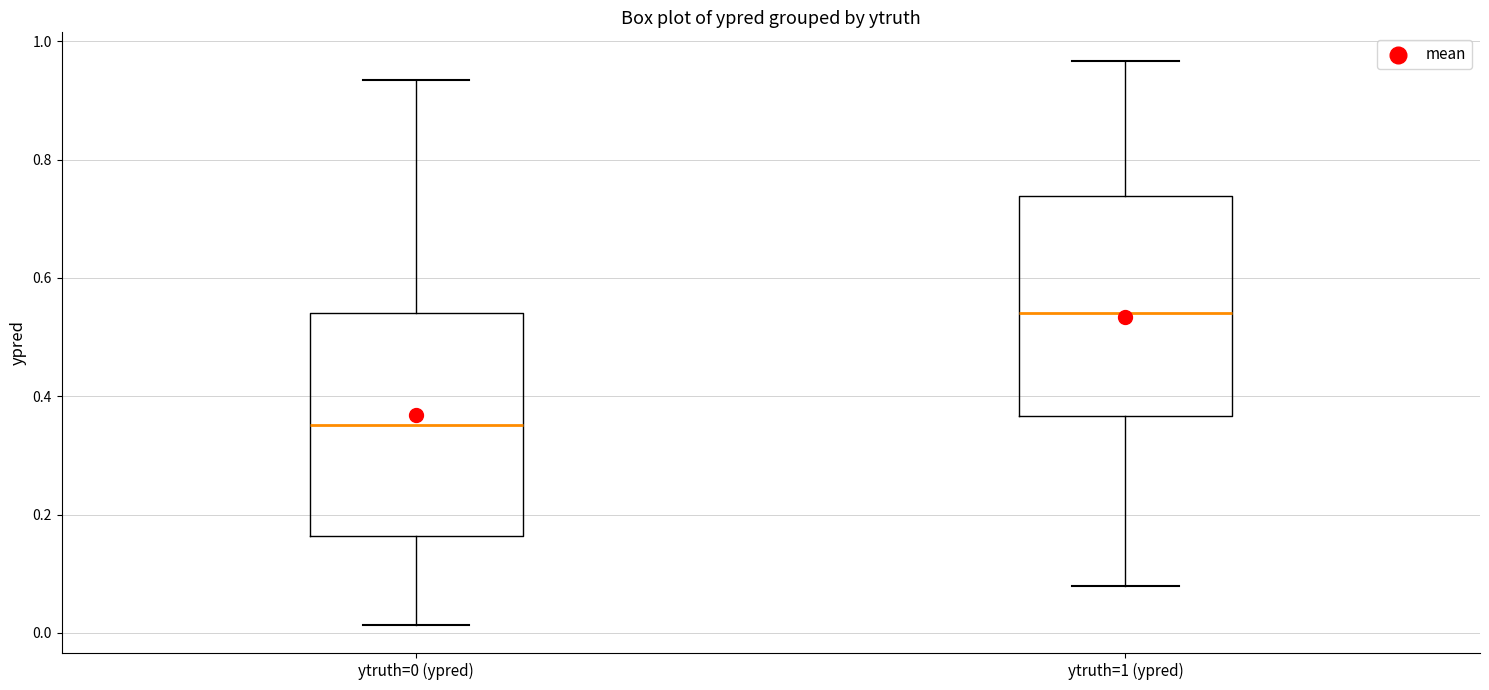

Which box has the lowest median line?

ytruth=0 (ypred)